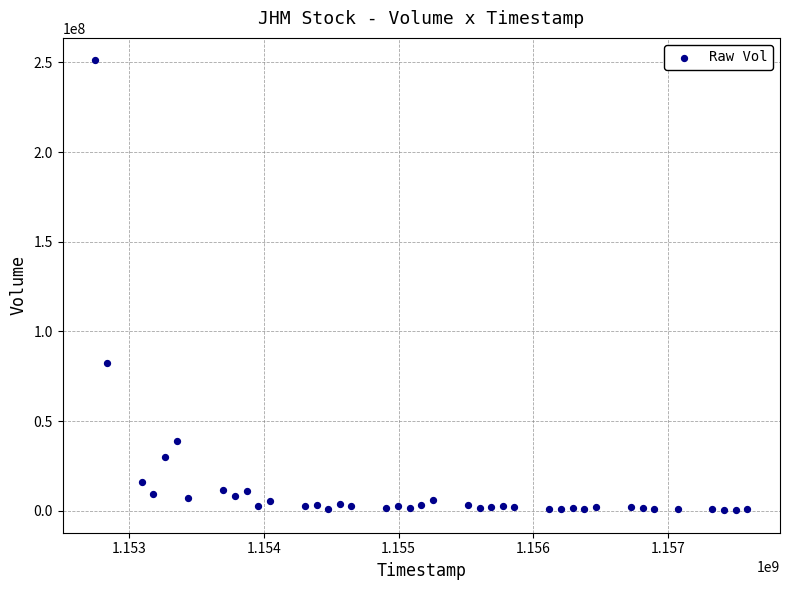

What is the range of X values (max minus min)?

4838400